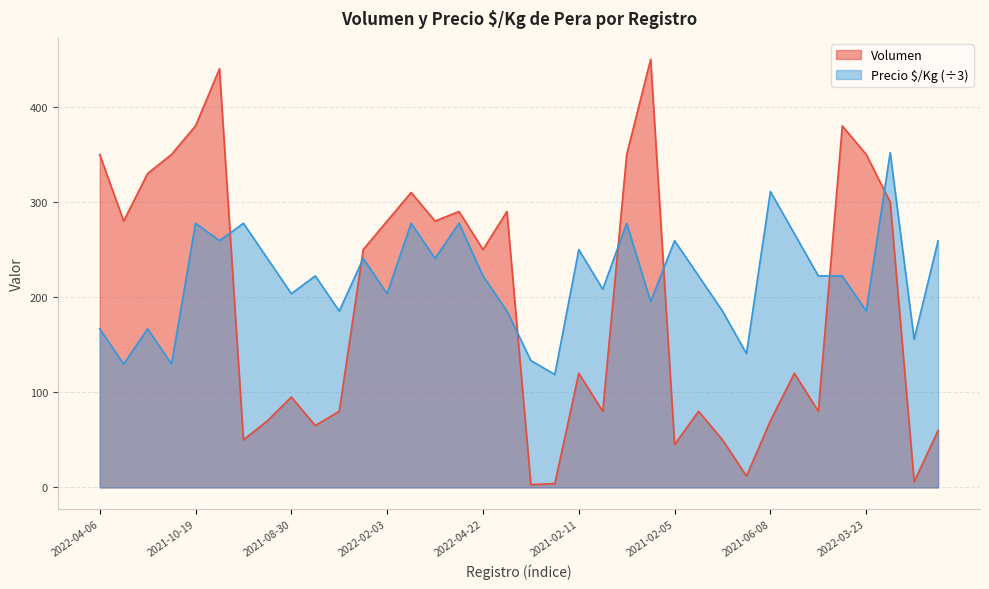

Which series has the widest spread of values?

Volumen